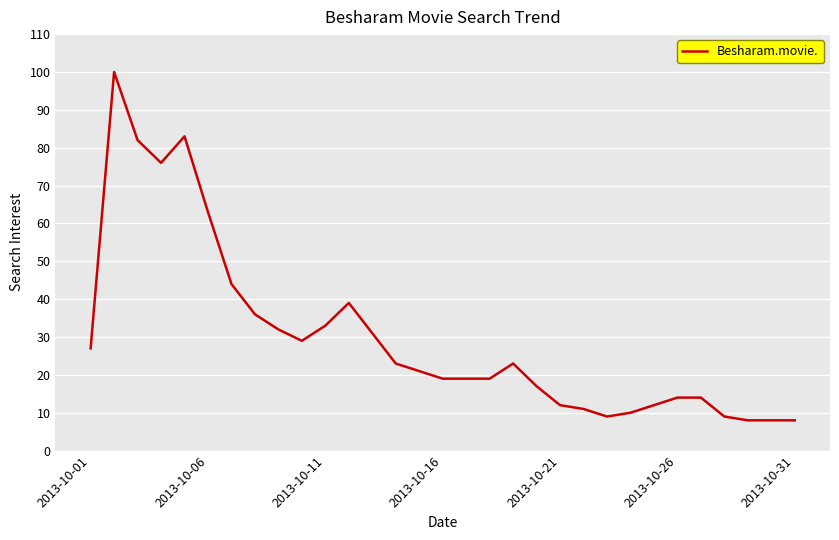

How many values are below 21?

15